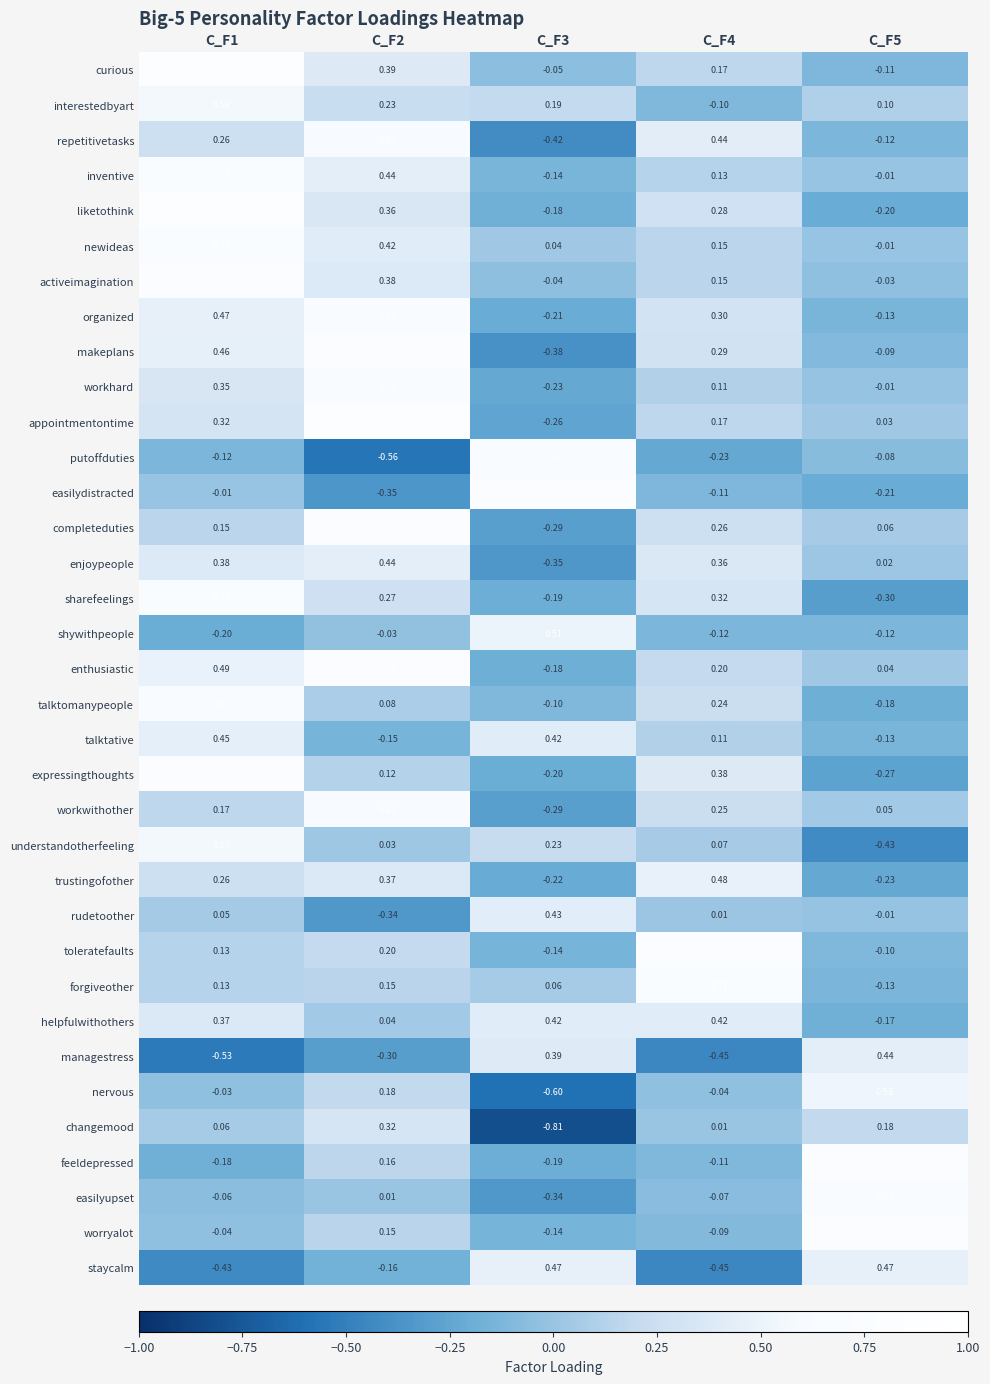

Which series has the widest spread of values?

putoffduties